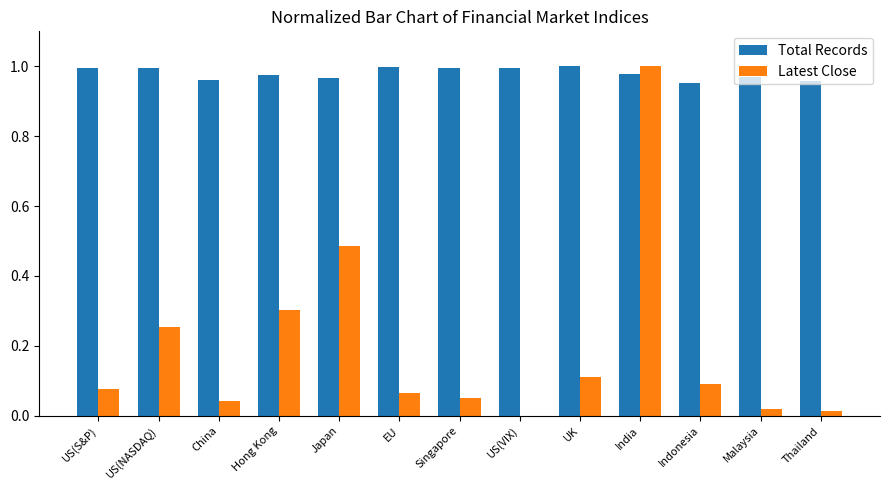

Is the value of Total Records at Thailand greater than the value of Latest Close at Japan?

Yes